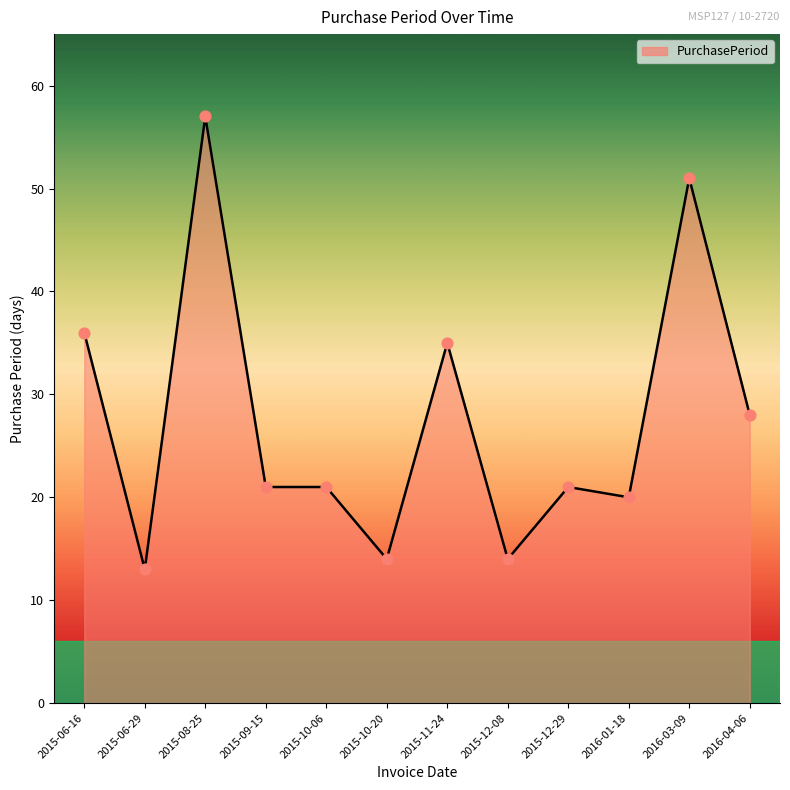

Approximately how many times larger is the value at 2015-12-29 compared to 2015-08-25?

0.4